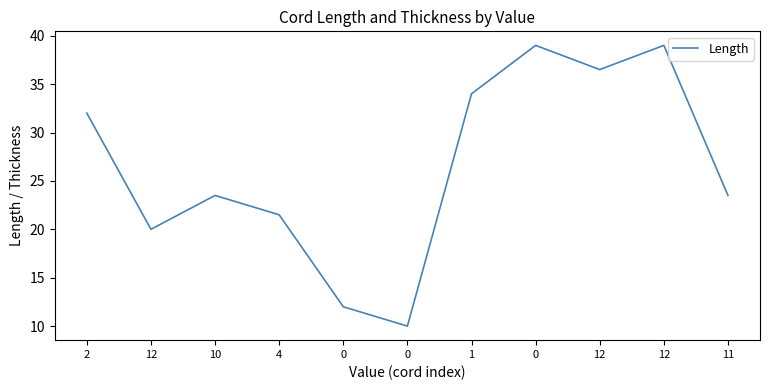

Is this an area chart (filled region under the line)?

No